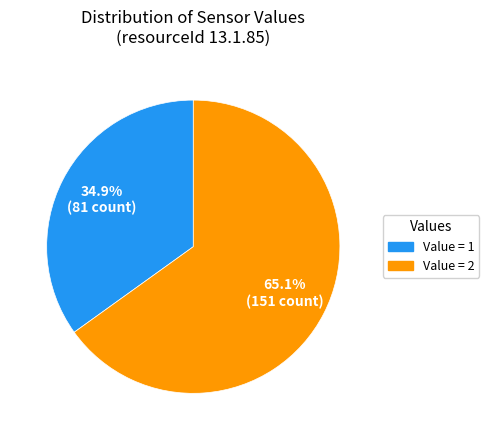

Is there a majority slice in this chart?

Yes